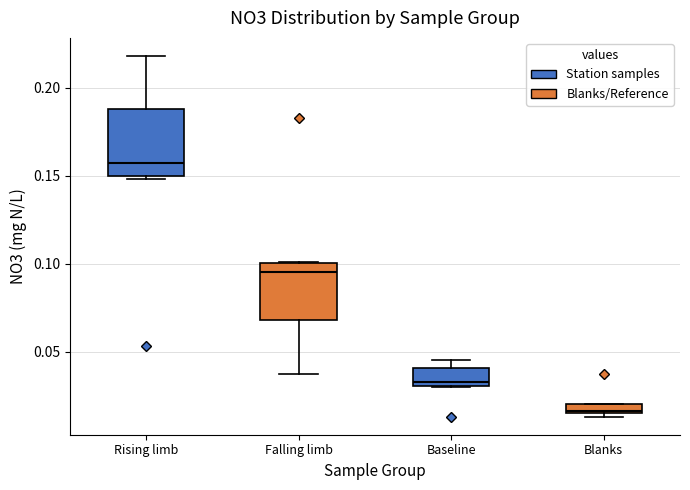

Where is the lower edge of the box for Baseline on the y-axis? The values are not printed on the chart, so give them approximately, as read against the axis.

0.030